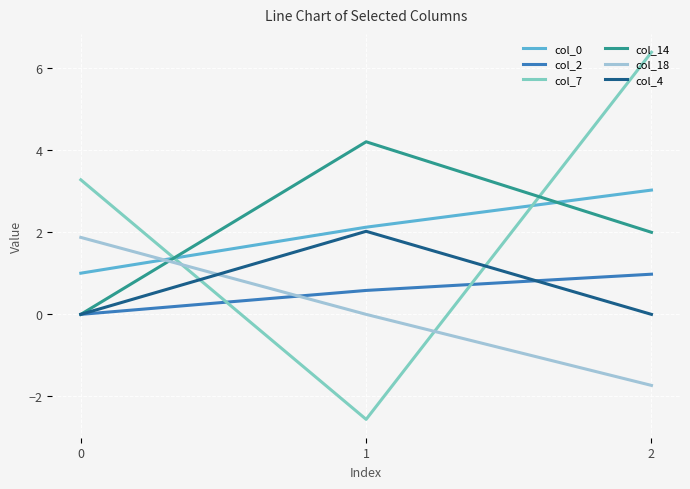

The col_18 series shows 1.1 at 1. True or false?

False